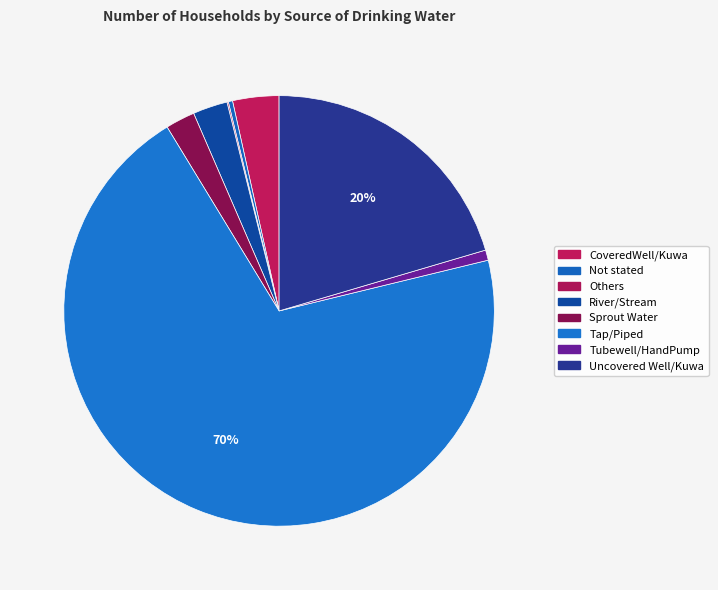

Rank the categories by value from highest to lowest.

Tap/Piped, Uncovered Well/Kuwa, CoveredWell/Kuwa, River/Stream, Sprout Water, Tubewell/HandPump, Not stated, Others